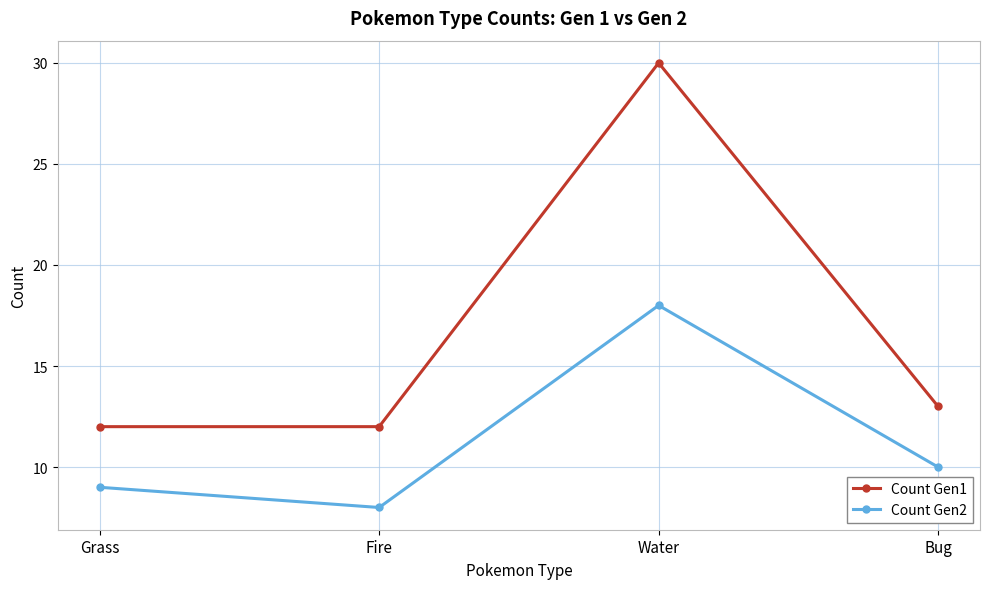

At which label does Count Gen2 reach its peak?

Water